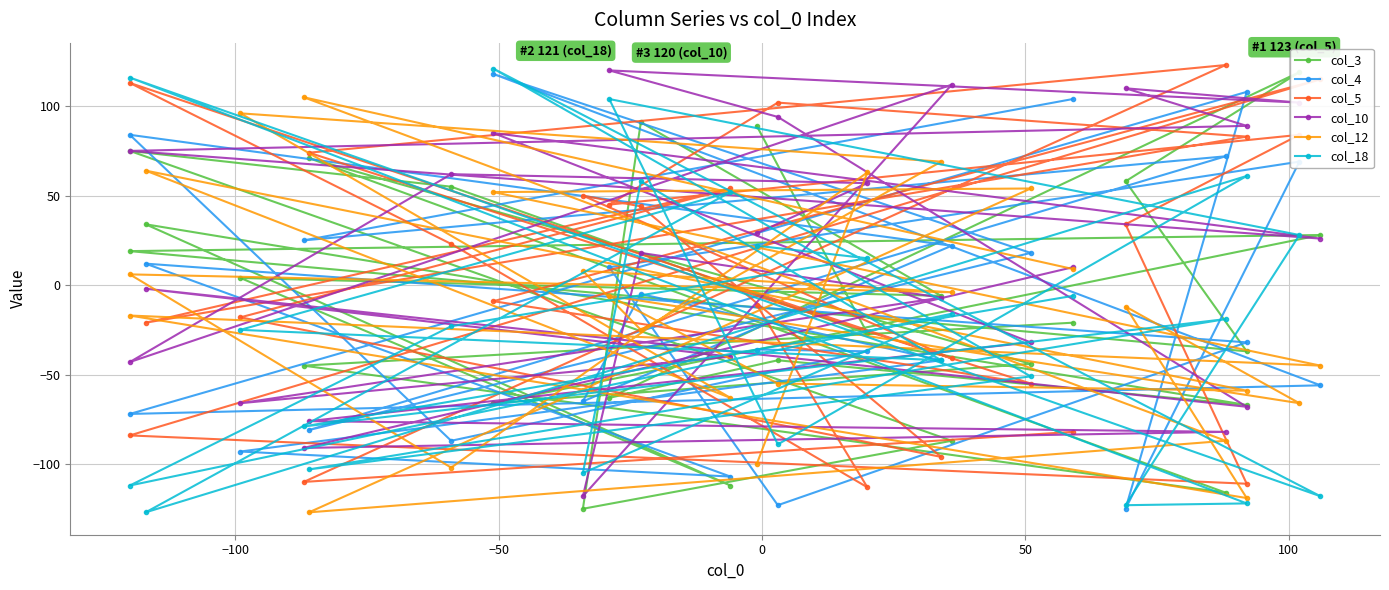

How many interior local valleys does the col_18 series have?

9